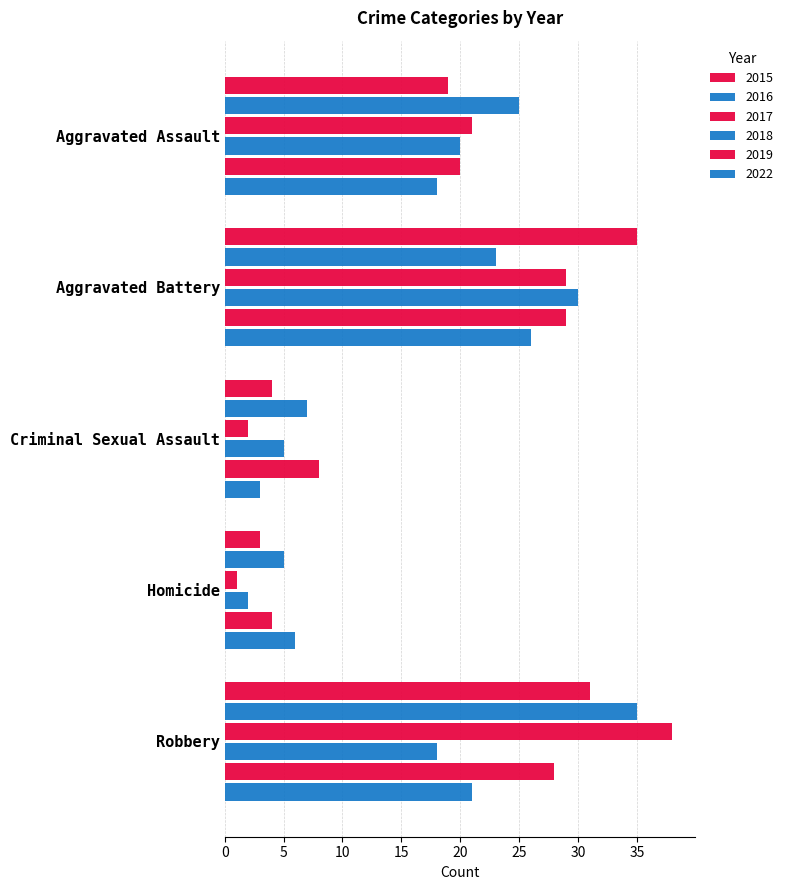

What is the average value of the 2018 series?

15